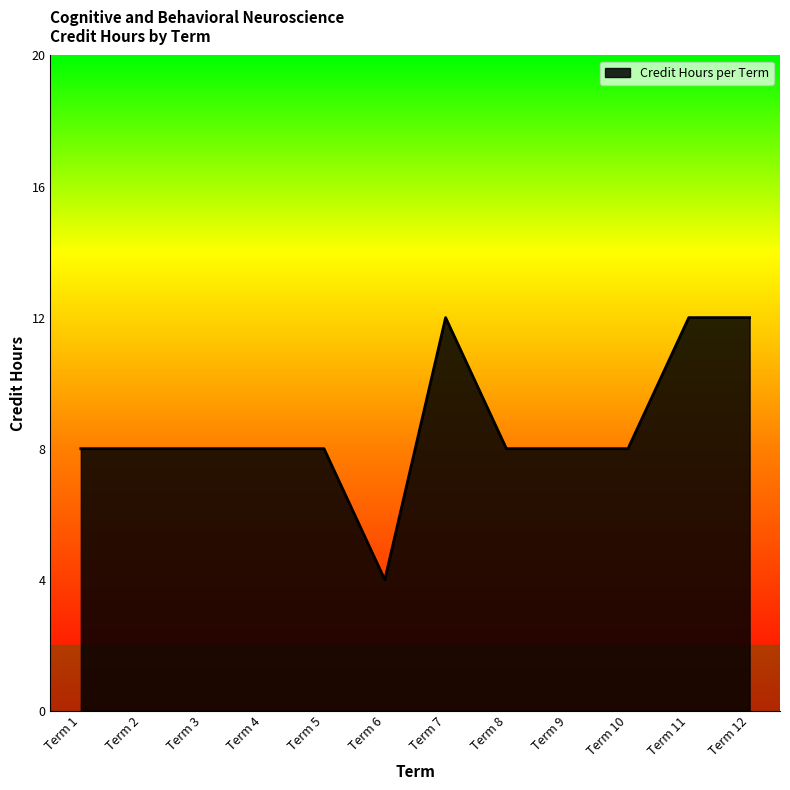

Reading left to right, transcribe all the data shown in this chart.

Term 1=8	Term 2=8	Term 3=8	Term 4=8	Term 5=8	Term 6=4	Term 7=12	Term 8=8	Term 9=8	Term 10=8	Term 11=12	Term 12=12